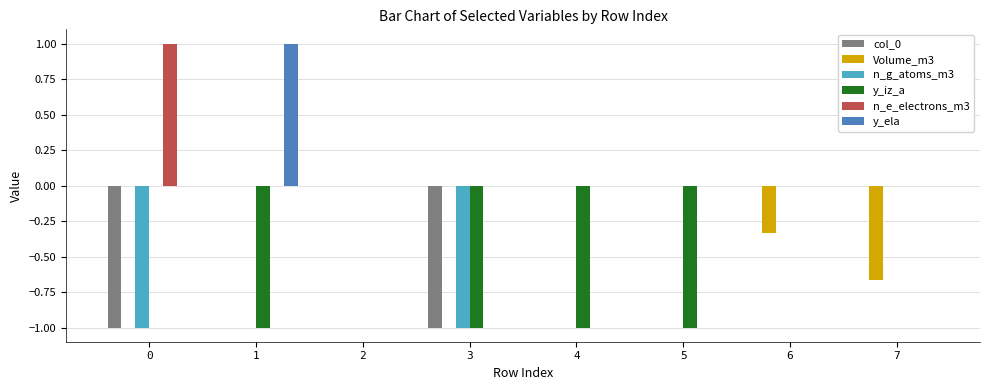

What is the total value across all series at 0?

-1.0